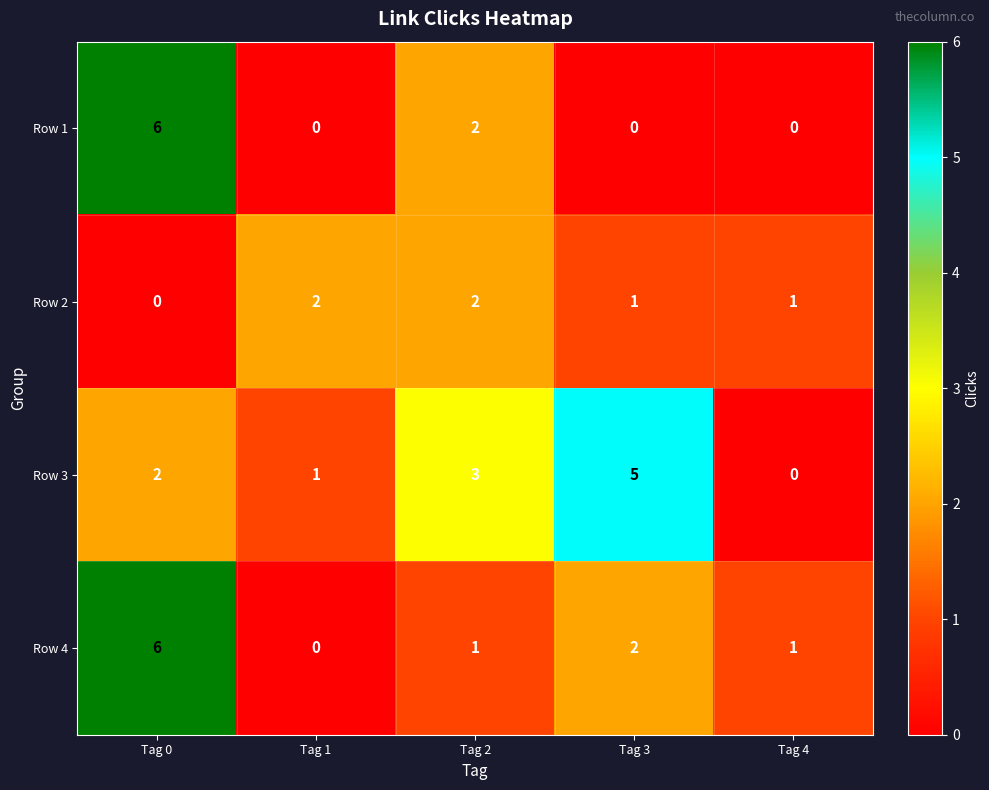

Count the Row 4 values in the range 1 to 2.

3